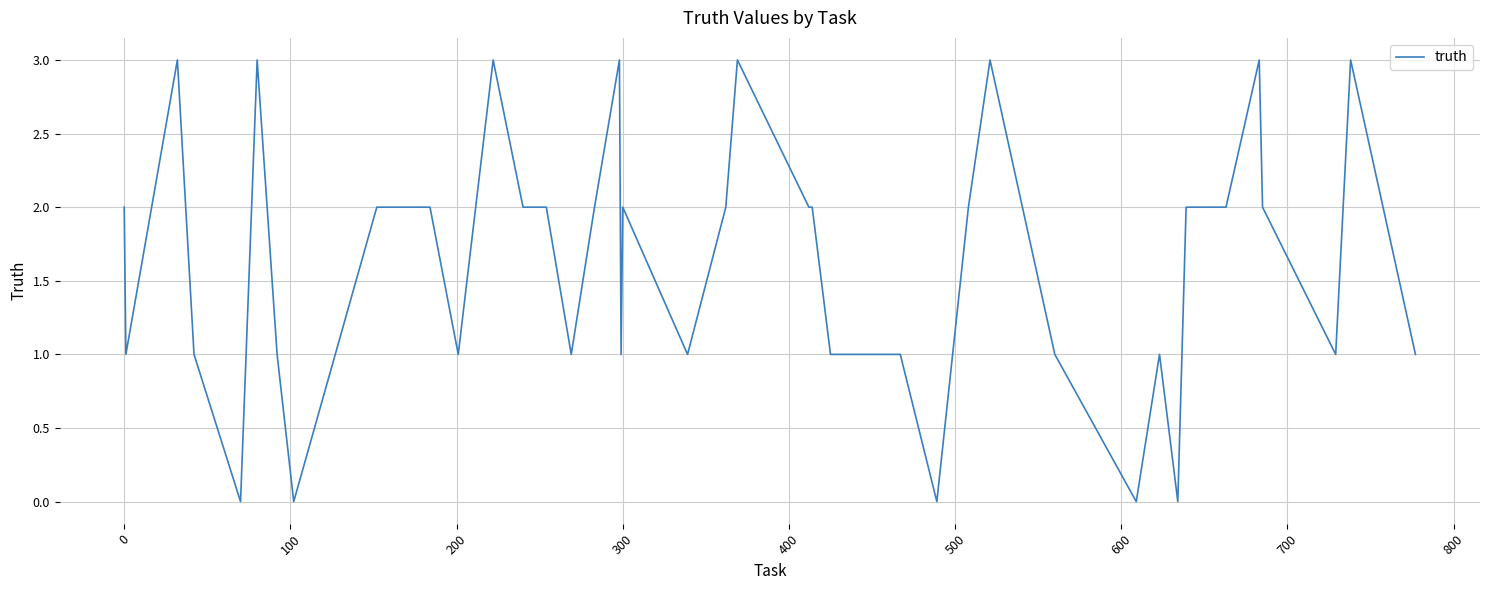

What is the greatest value displayed?

3